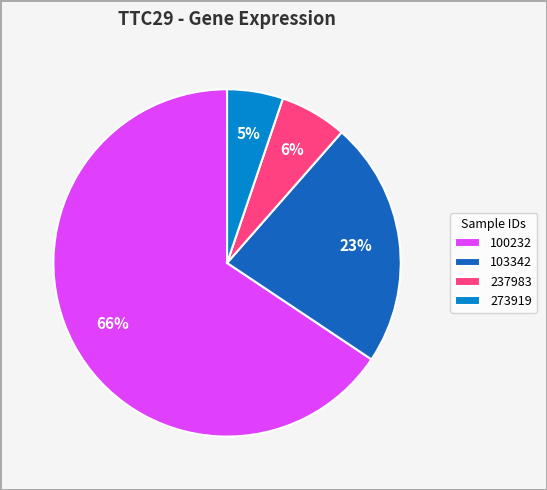

True or false: 103342 accounts for 11% of the total.

False